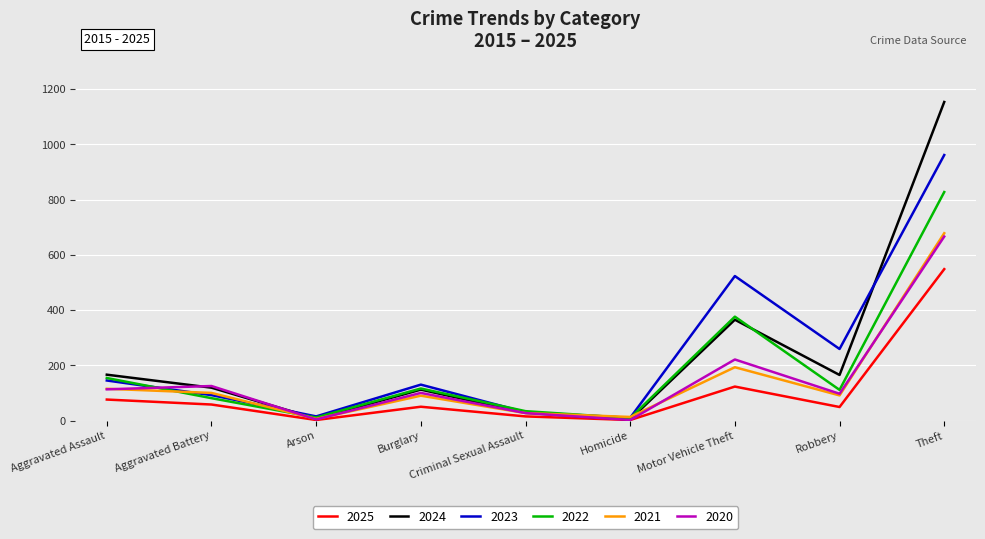

Read the 2025 value at Robbery.

49